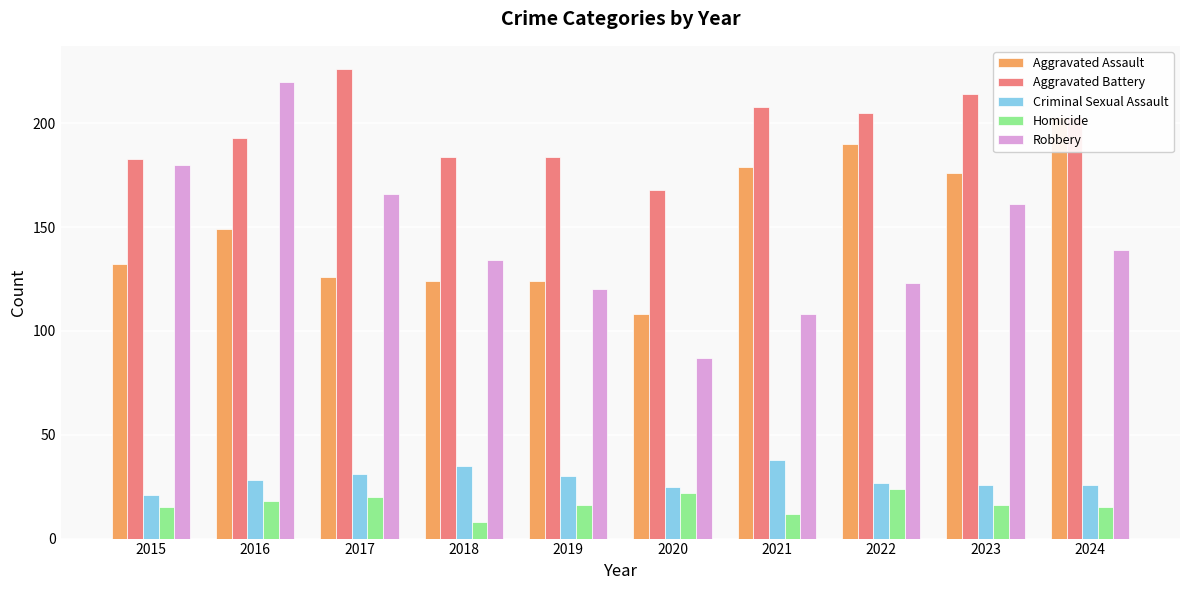

Are the bars grouped side by side (vs. stacked)?

Yes